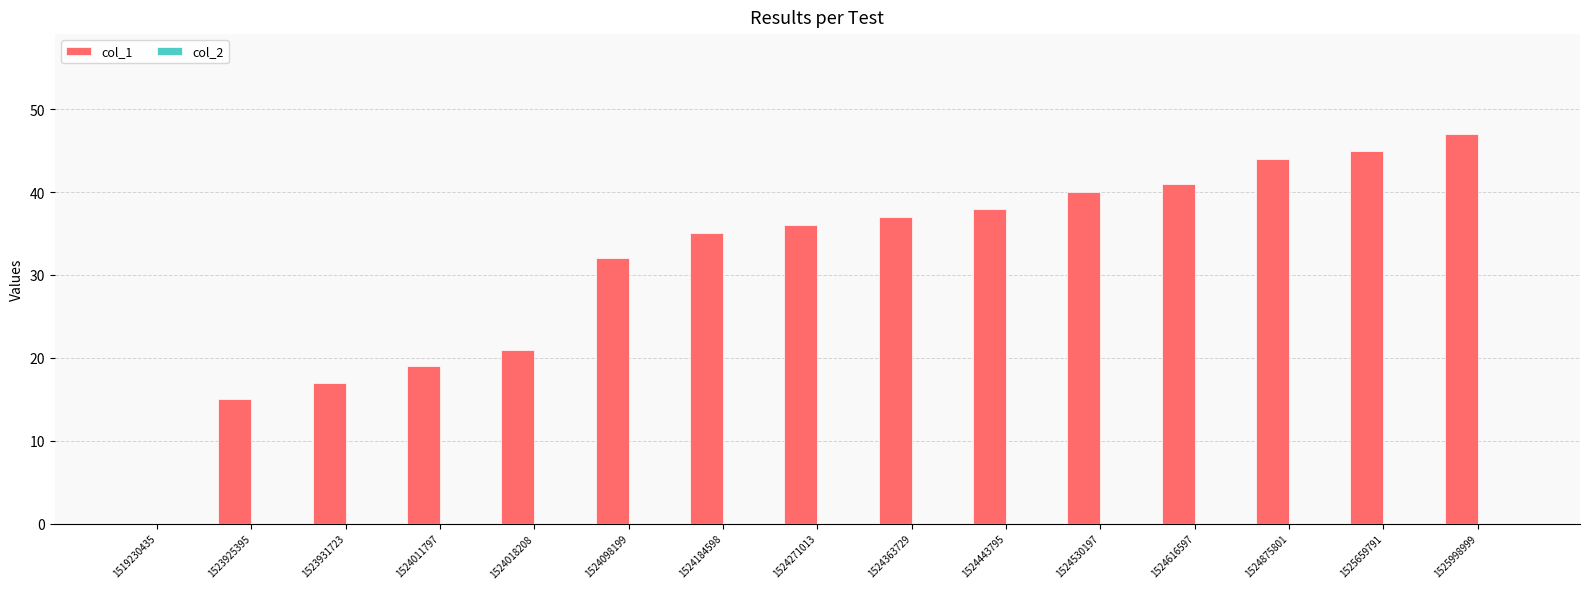

What is the sum of the values at 1523931723 and 1524363729?

54